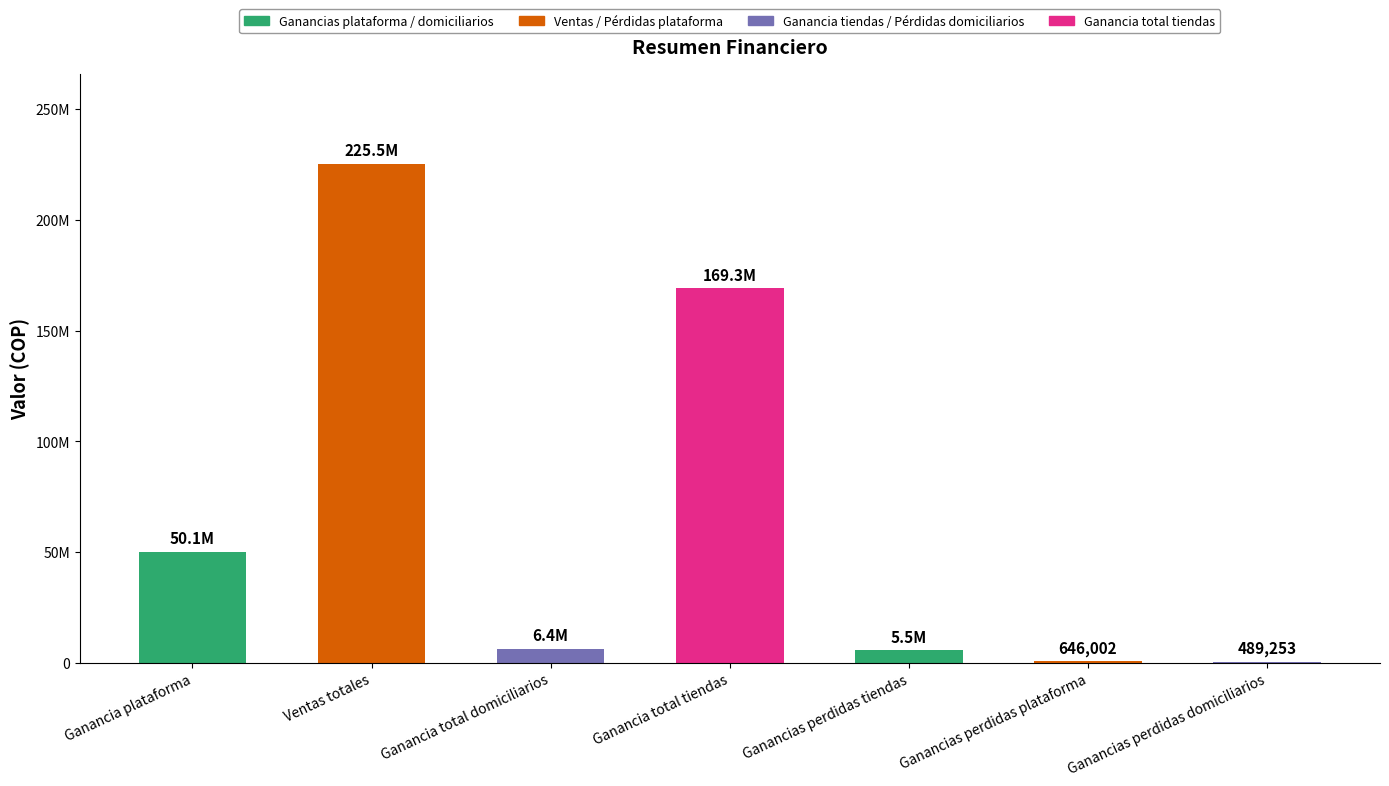

What is the label of the 1st bar from the right?

Ganancias perdidas domiciliarios